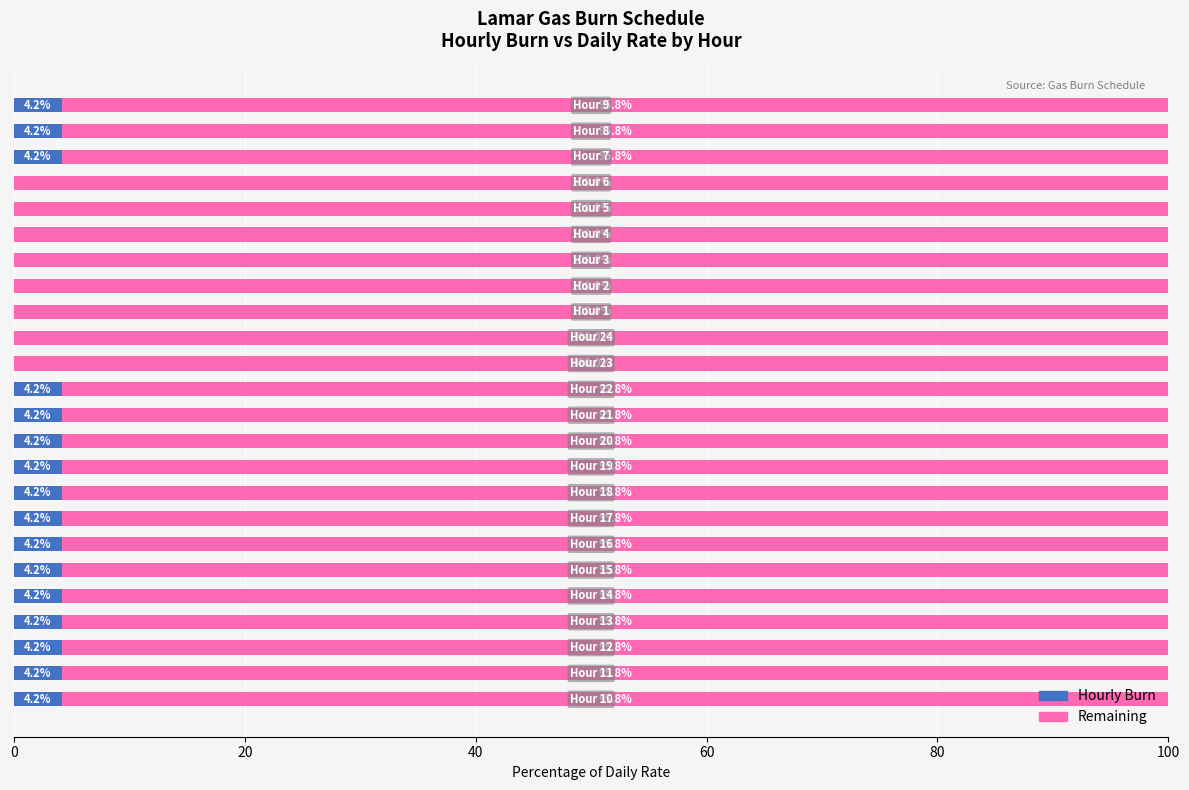

What is the difference between the second highest and minimum values in the Remaining series?

4.2